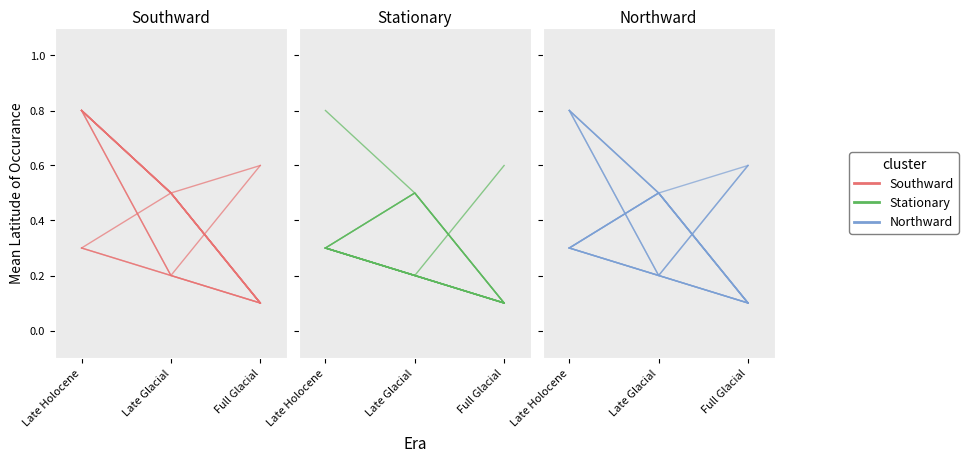

The value of Southward at Late Glacial is 0.1. True or false?

False